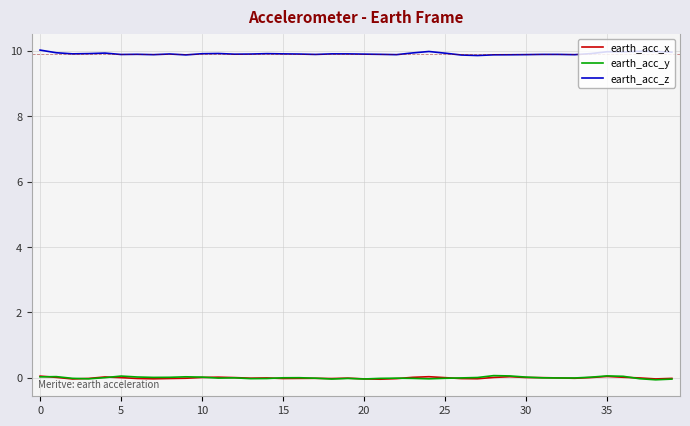

What is the average value of the earth_acc_z series?

9.9